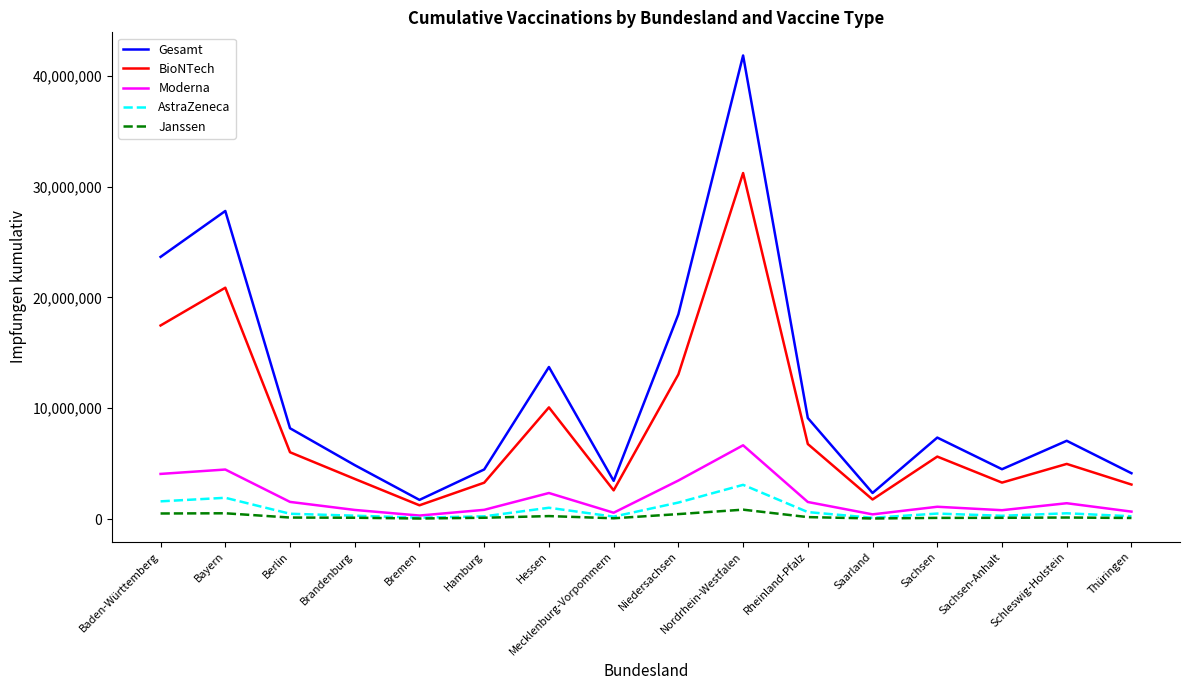

What is the difference between the Moderna values at Bayern and Baden-Württemberg?

395429